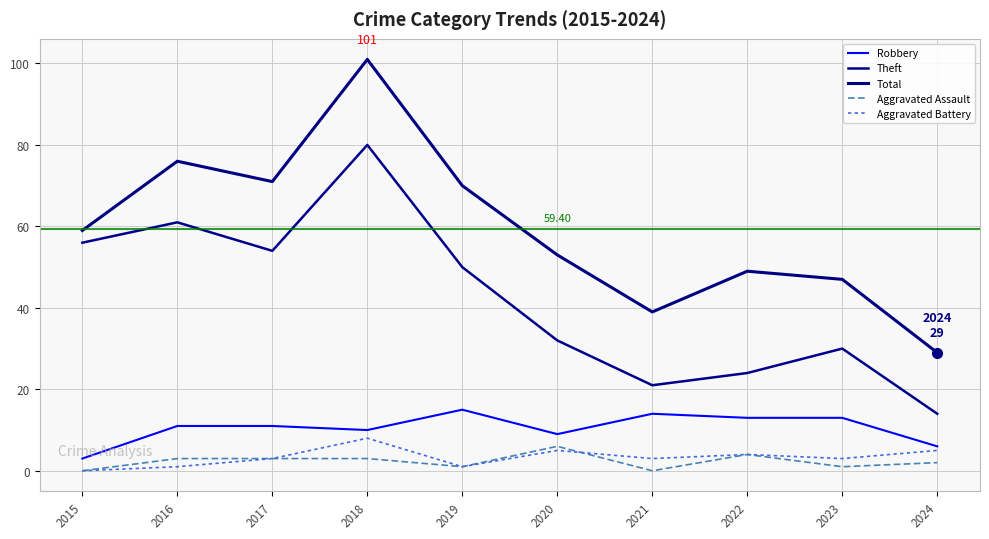

What is the value of the Aggravated Battery point at the 4th from the left?

8